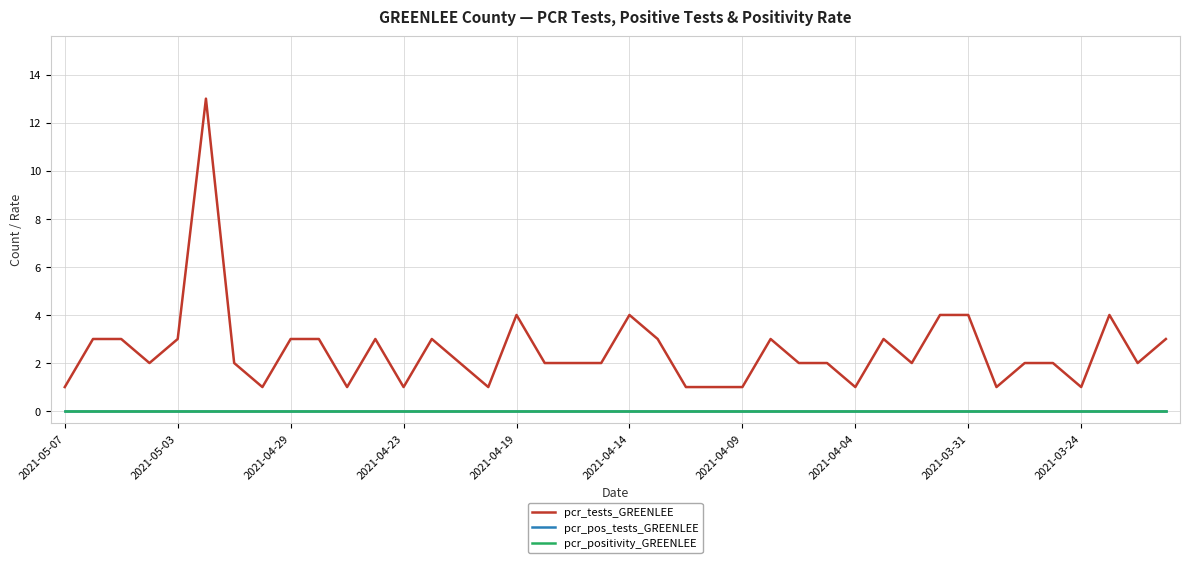

How many lines are shown in the chart?

3